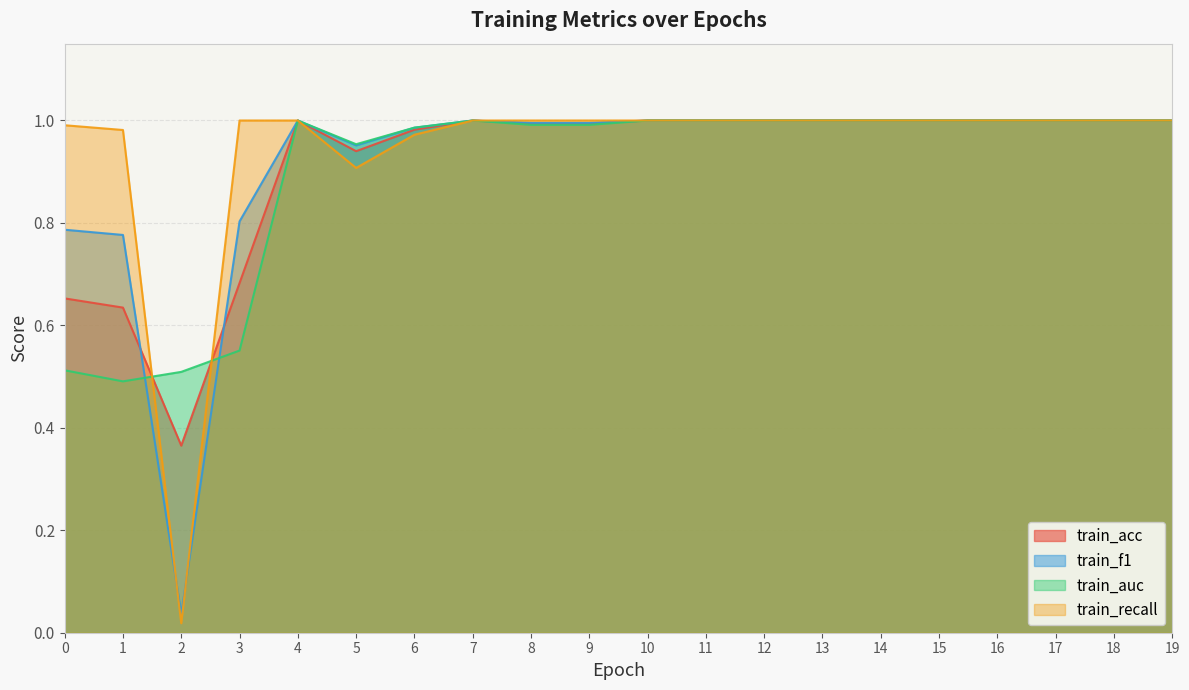

Does the chart display data point markers on the line(s)?

No